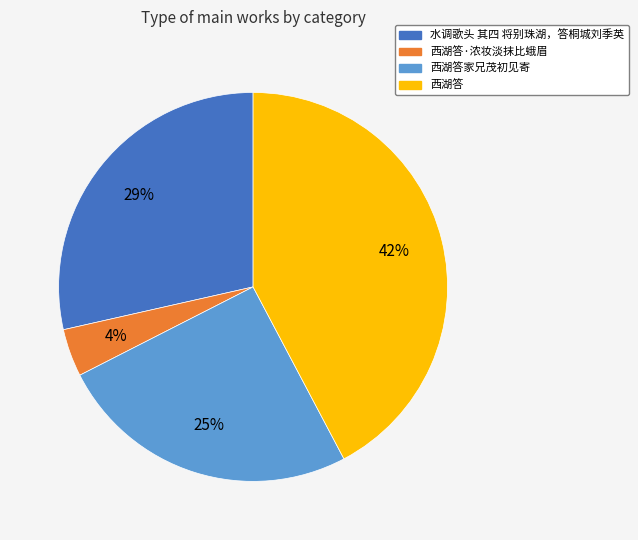

Between 西湖答·浓妆淡抹比蛾眉 and 西湖答家兄茂初见寄, which is larger?

西湖答家兄茂初见寄